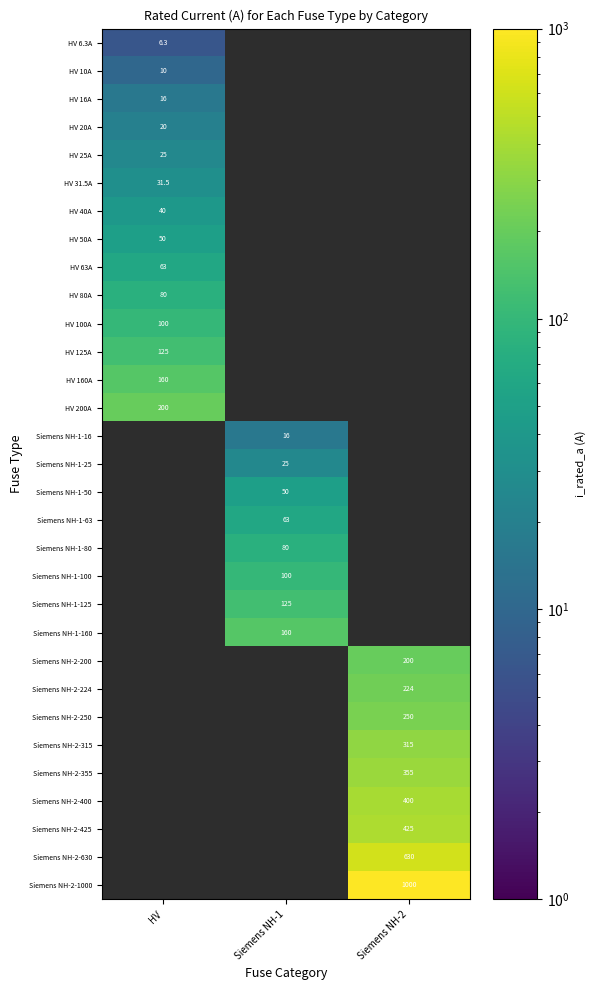

True or false: Siemens NH-1-80 has a value of 80.0 at Siemens NH-1.

True